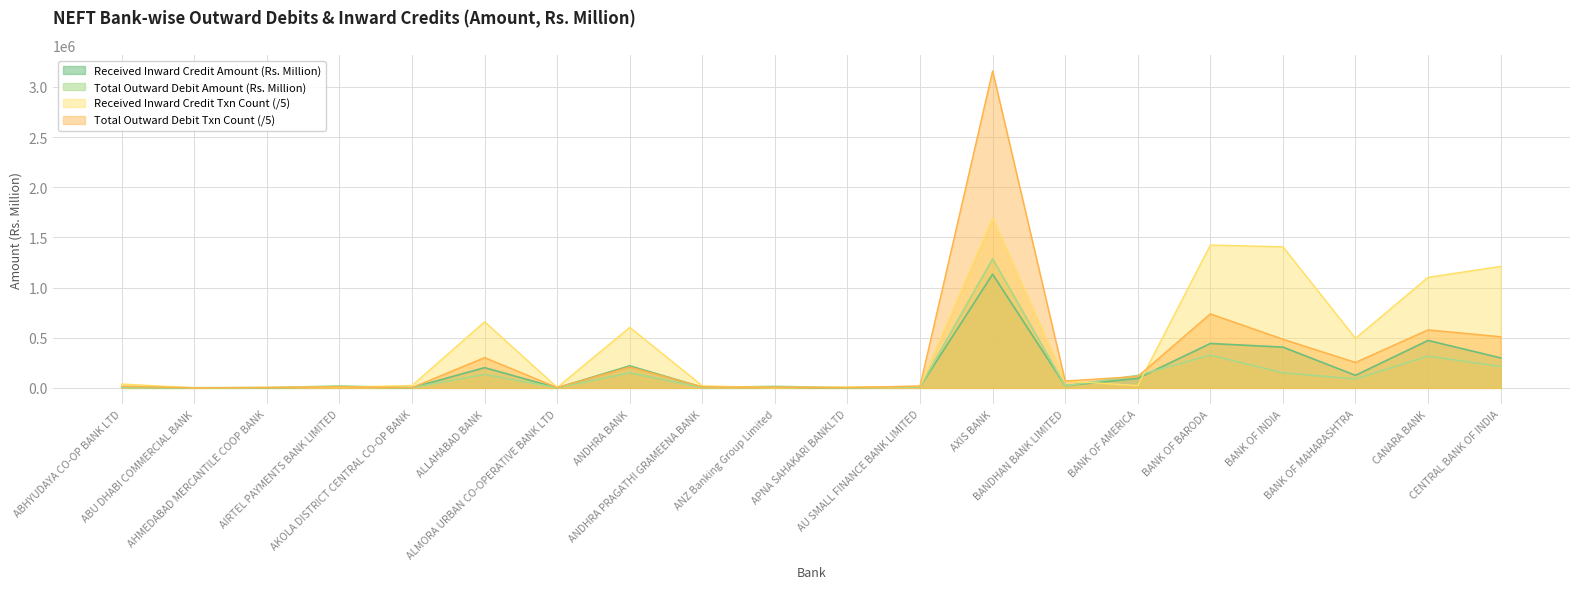

List the labels in order of Total Outward Debit Amount (Rs. Million) value, smallest first.

ALMORA URBAN CO-OPERATIVE BANK LTD, APNA SAHAKARI BANKLTD, AHMEDABAD MERCANTILE COOP BANK, ABU DHABI COMMERCIAL BANK, AKOLA DISTRICT CENTRAL CO-OP BANK, ANDHRA PRAGATHI GRAMEENA BANK, ABHYUDAYA CO-OP BANK LTD, AU SMALL FINANCE BANK LIMITED, ANZ Banking Group Limited, AIRTEL PAYMENTS BANK LIMITED, BANDHAN BANK LIMITED, BANK OF MAHARASHTRA, BANK OF AMERICA, ALLAHABAD BANK, ANDHRA BANK, BANK OF INDIA, CENTRAL BANK OF INDIA, CANARA BANK, BANK OF BARODA, AXIS BANK